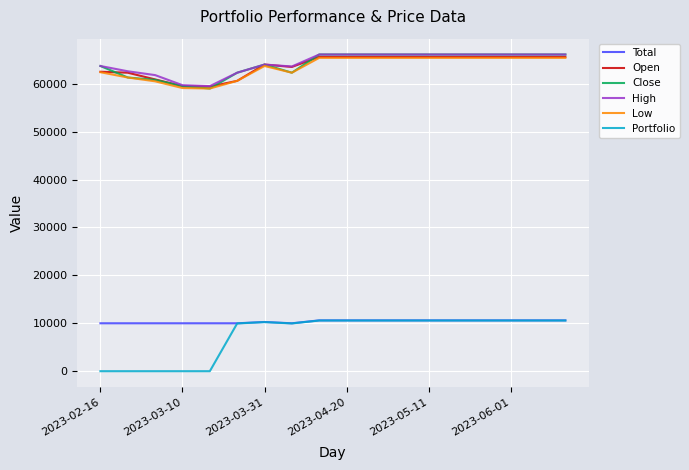

What is the maximum value for High?

66100.0